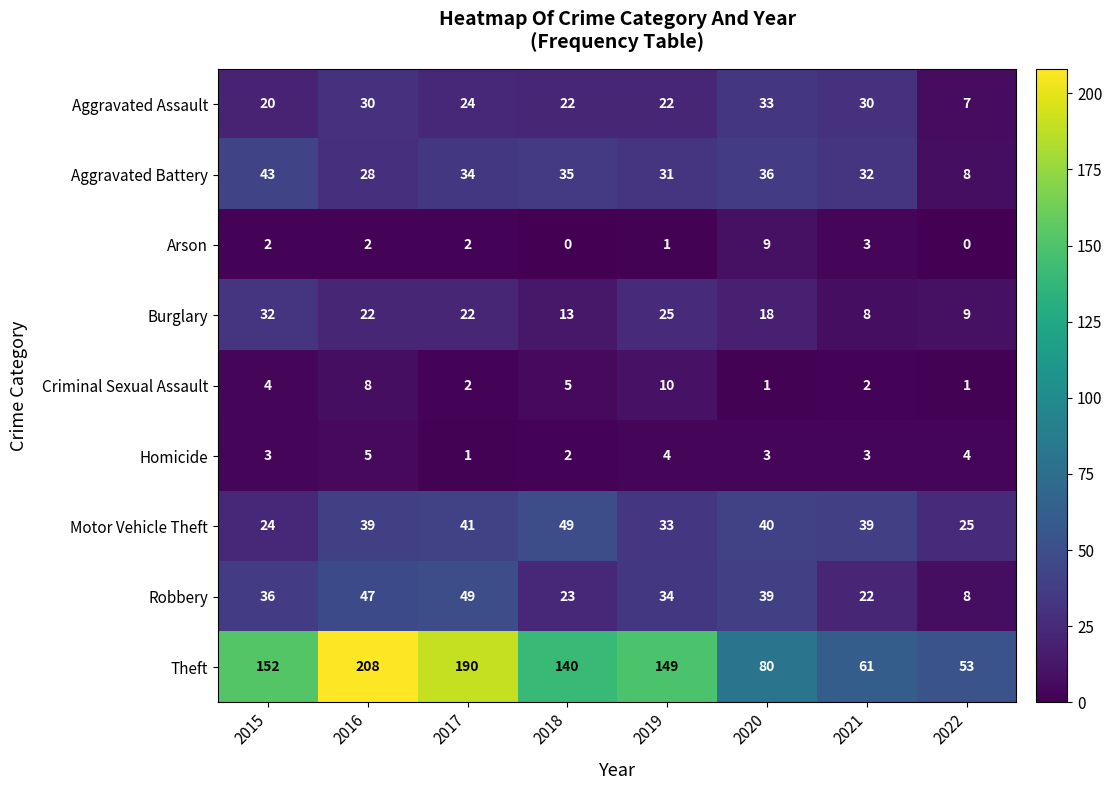

At which label does Aggravated Assault first exceed 24?

2016